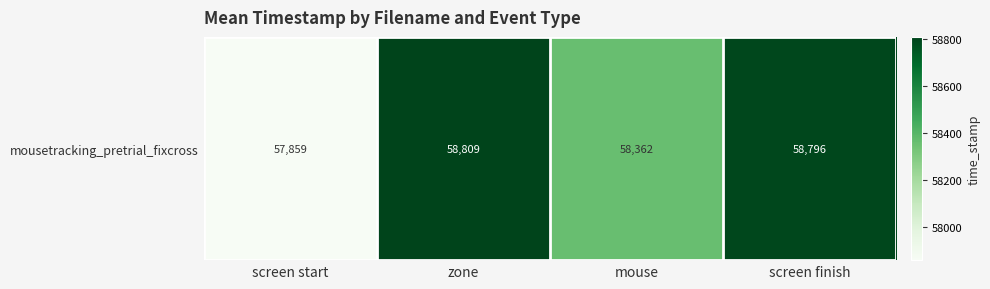

What is the difference between the second highest and second lowest values?

433.5